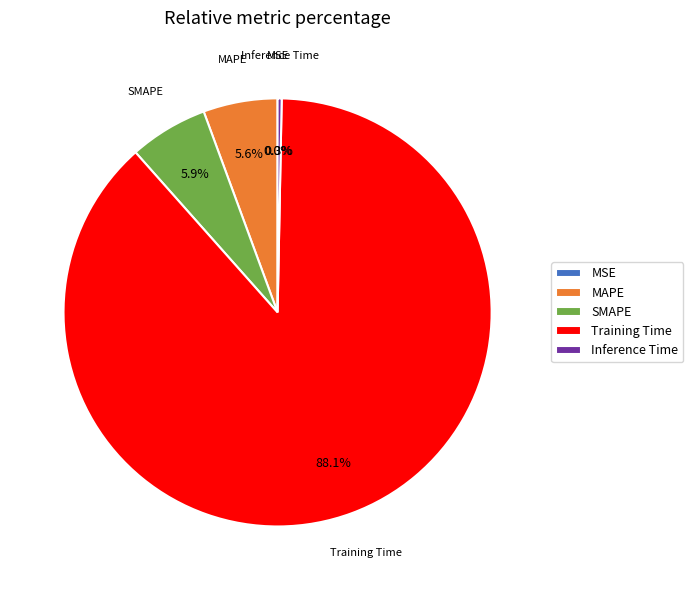

What is the largest slice in the pie chart?

Training Time